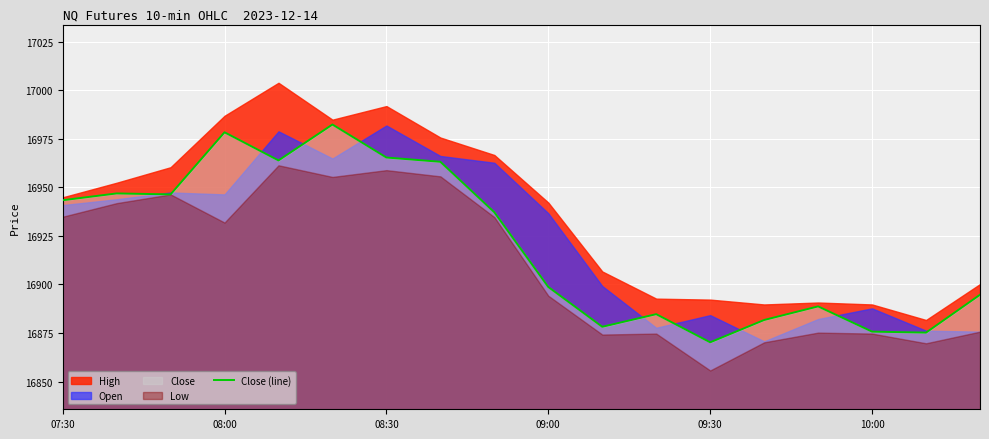

What is the lowest value of the Close (line) series?

16870.2